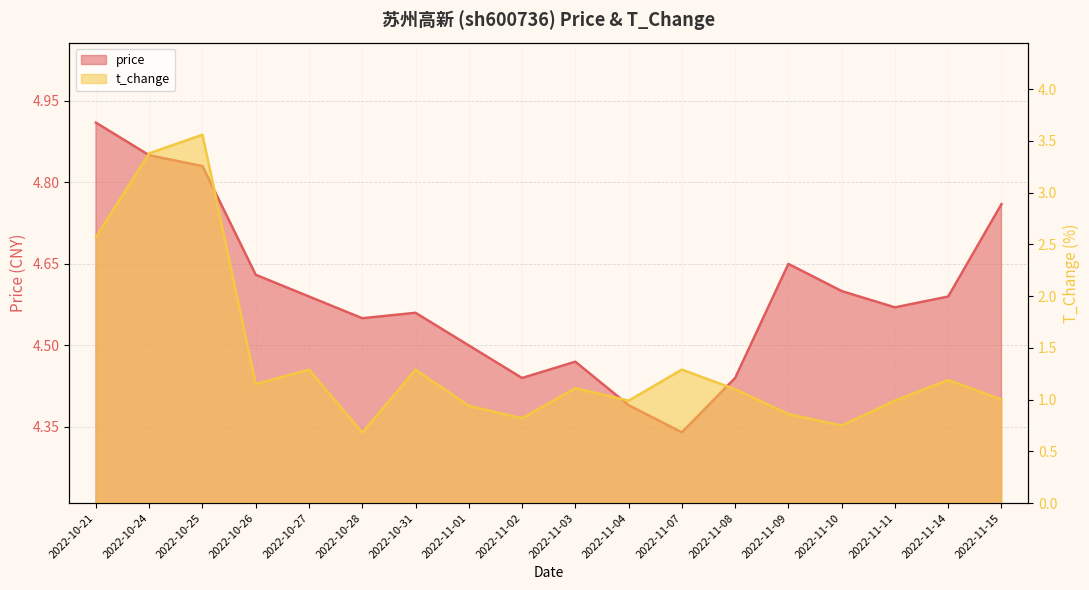

What is the approximate value of price at 2022-10-31?

4.6